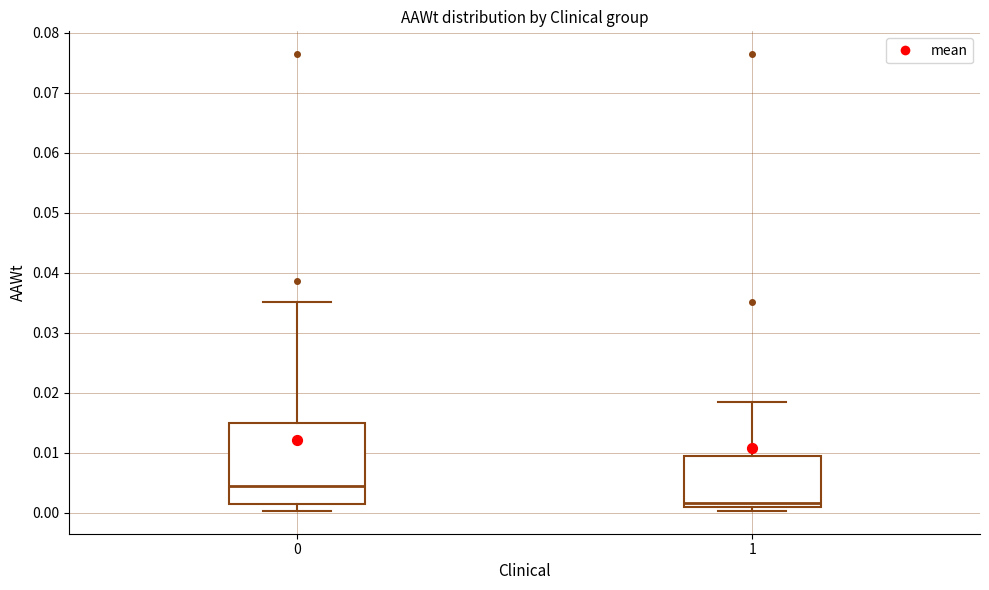

Comparing the boxes themselves (not the whiskers), which one is the tallest?

0